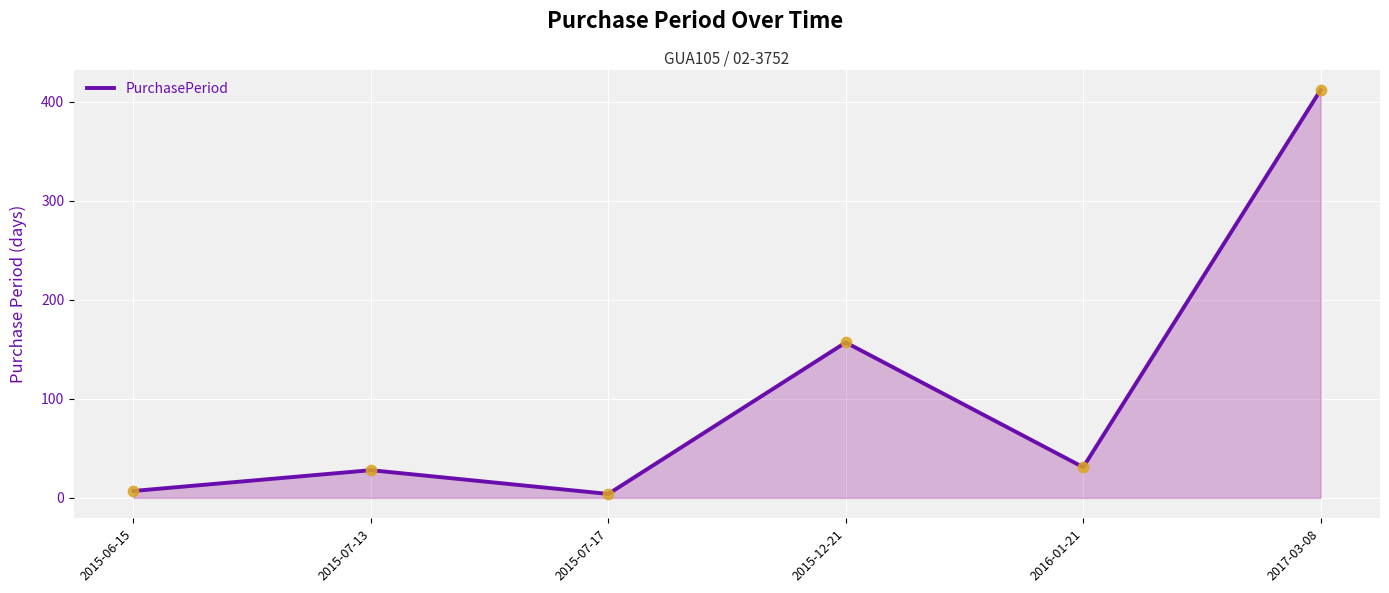

Approximately how many times larger is the value at 2015-07-17 compared to 2015-06-15?

0.6